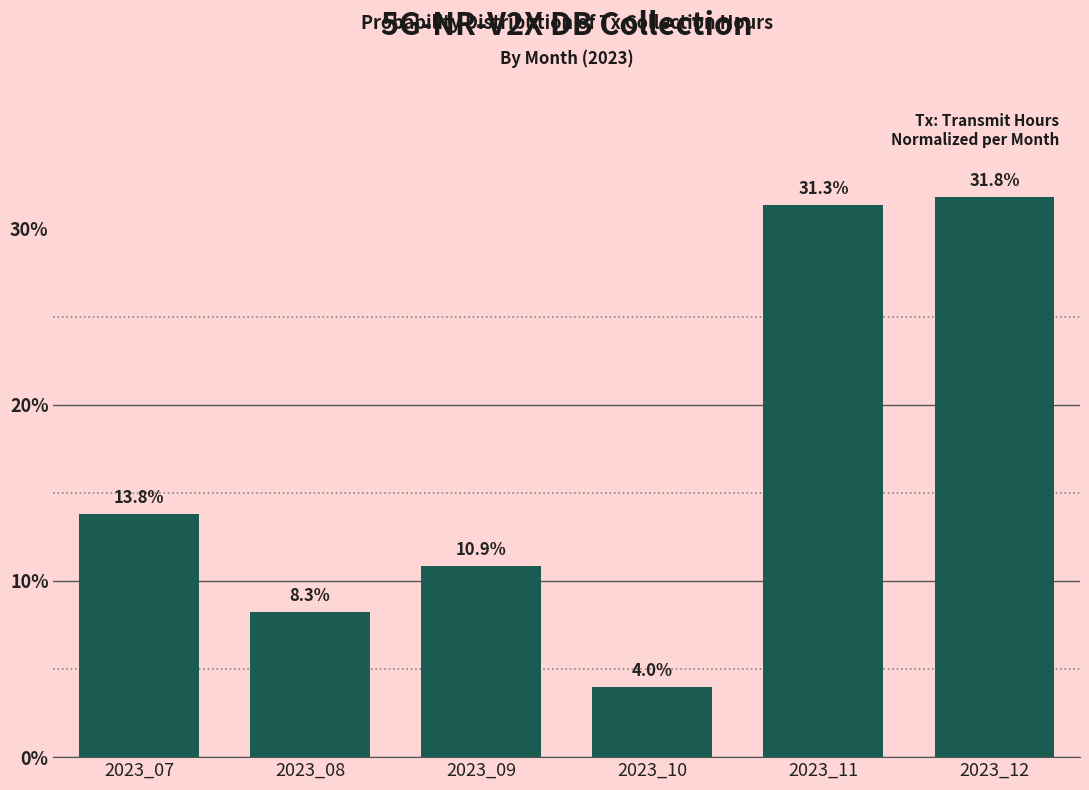

Reading left to right, list all the values displayed in this chart.

13.8	8.3	10.9	4.0	31.3	31.8